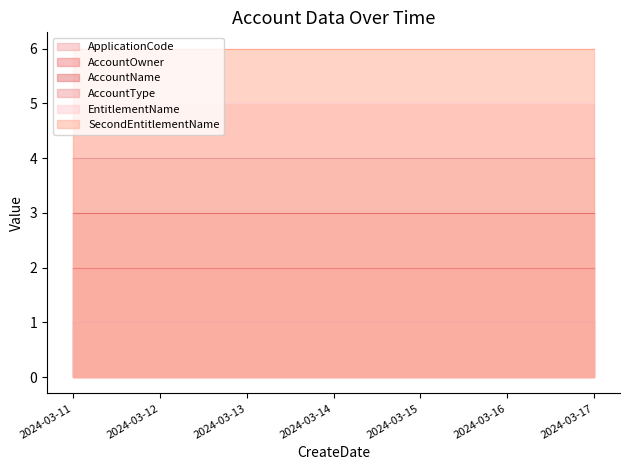

At how many categories does at least one series exceed 5?

7